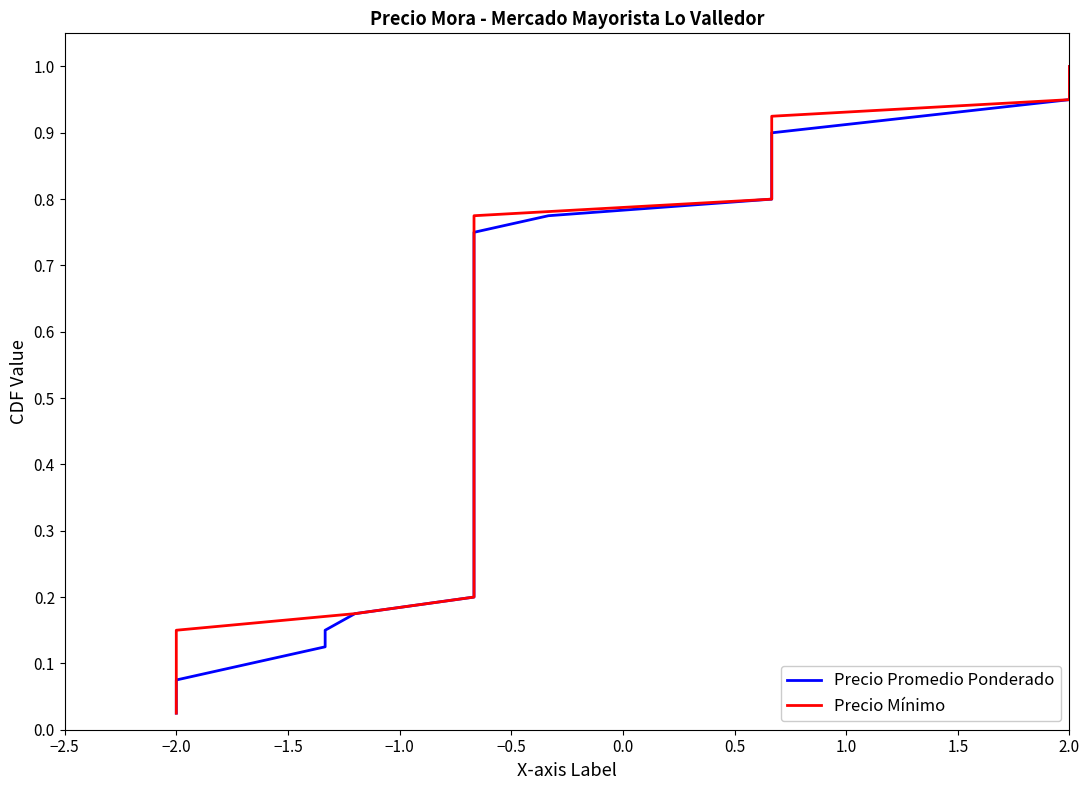

What is the value of the Precio Promedio Ponderado point at the 37th from the left?

0.9